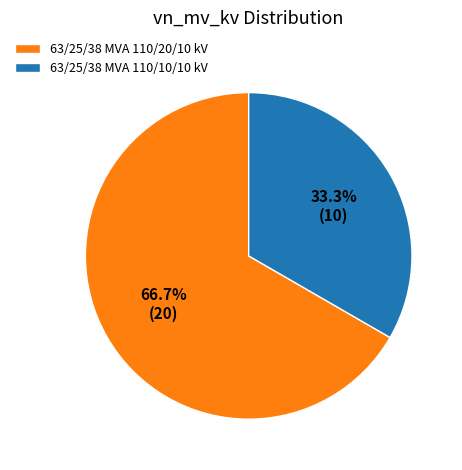

Which has a higher value, 63/25/38 MVA 110/10/10 kV or 63/25/38 MVA 110/20/10 kV?

63/25/38 MVA 110/20/10 kV